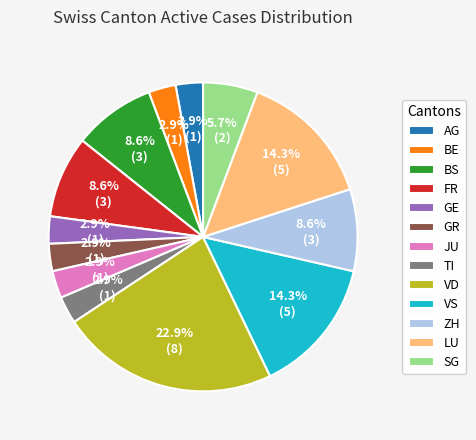

Which category has the biggest portion of the pie?

VD